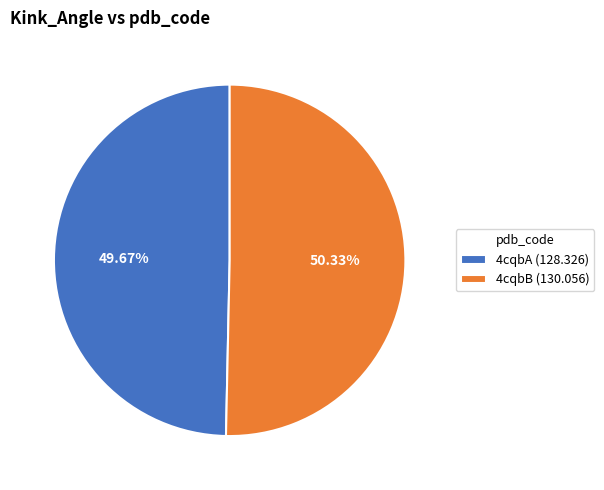

Which category has the biggest portion of the pie?

4cqbB